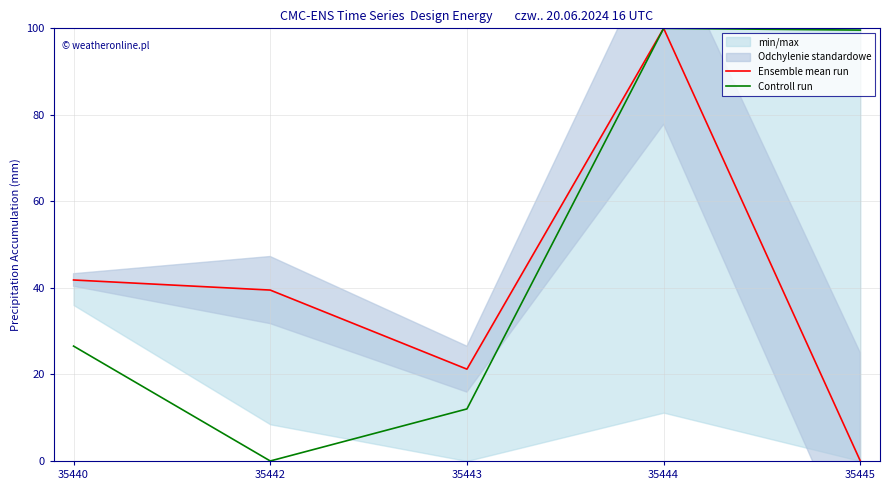

How many lines are shown in the chart?

2